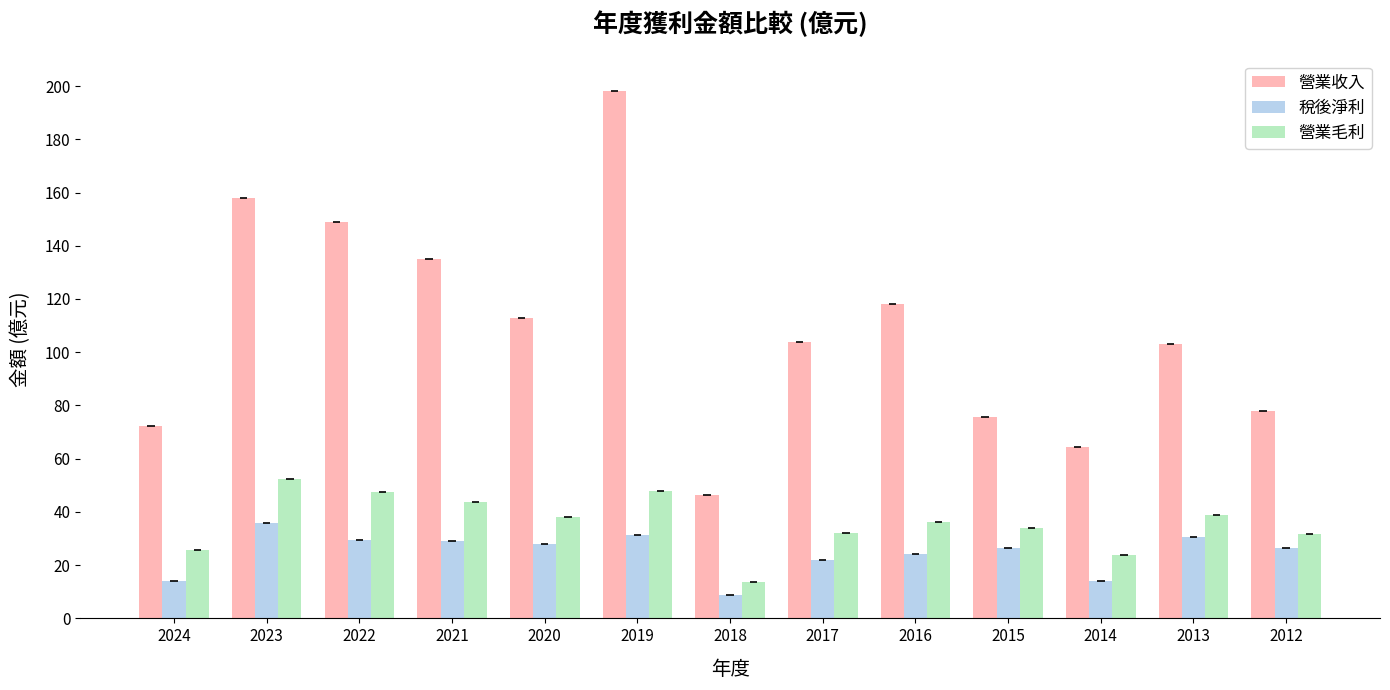

List the series in order of their peak value, highest first.

營業收入, 營業毛利, 稅後淨利